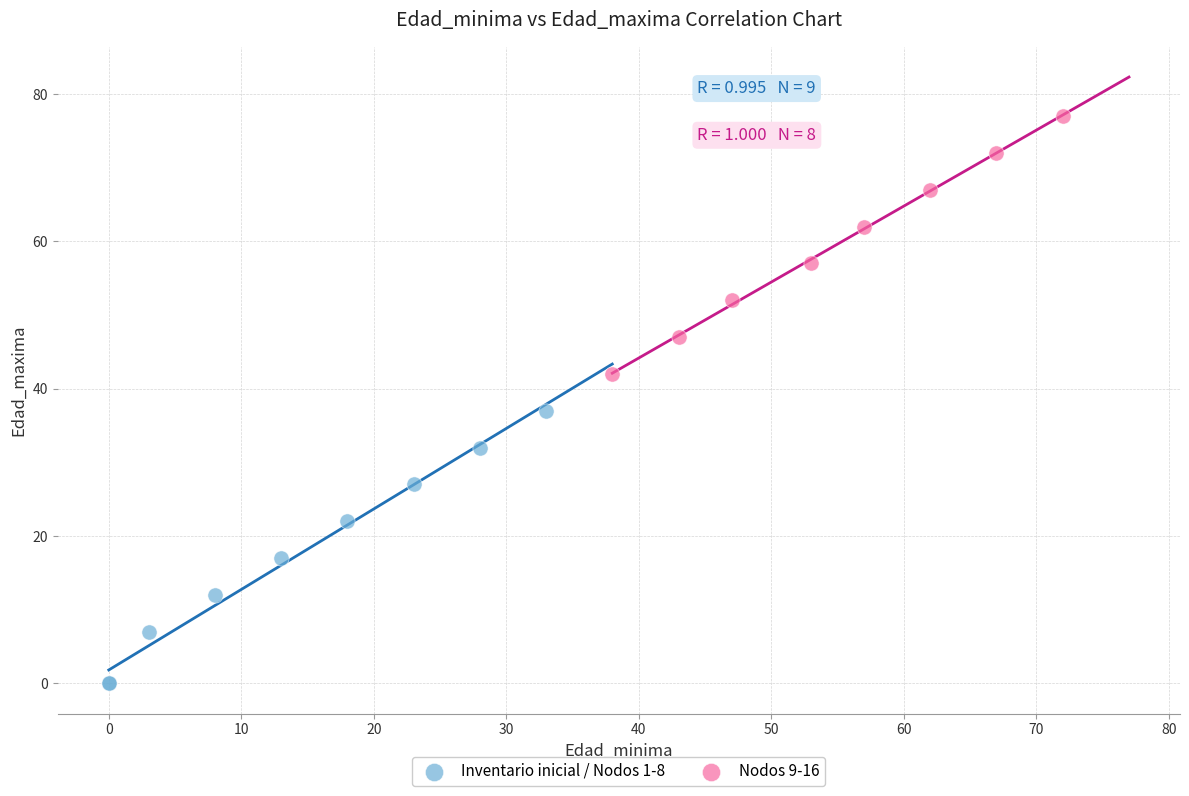

What are all the series names shown in the legend?

Inventario inicial / Nodos 1-8, Nodos 9-16